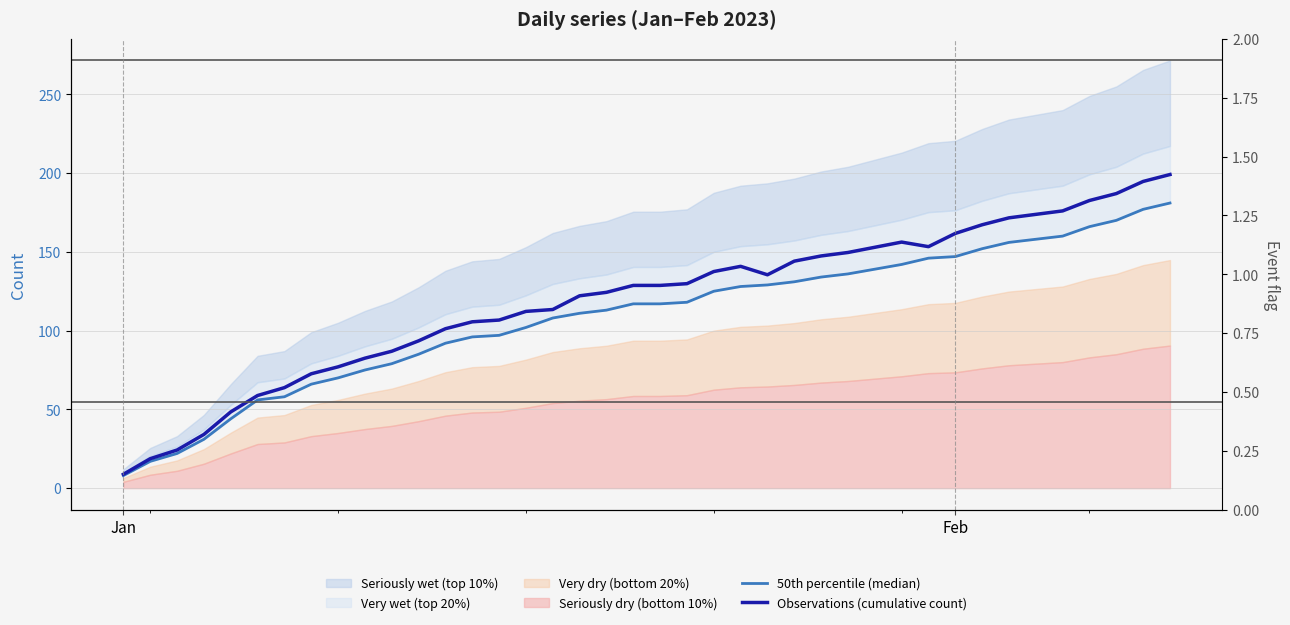

What is the sum of all Event flag (col 1) values?

4.0